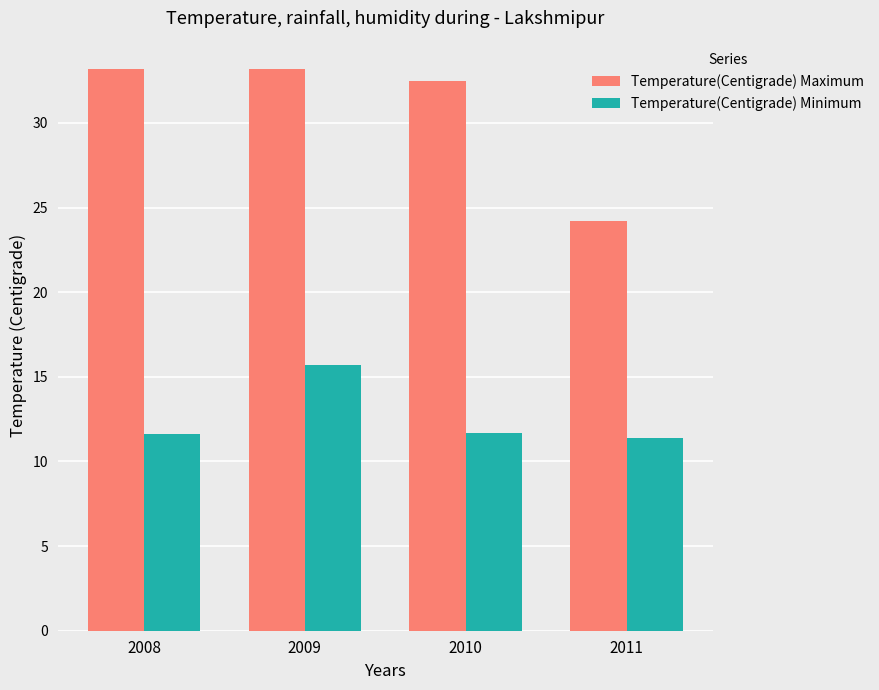

How many values in the Temperature(Centigrade) Maximum series exceed 33?

2